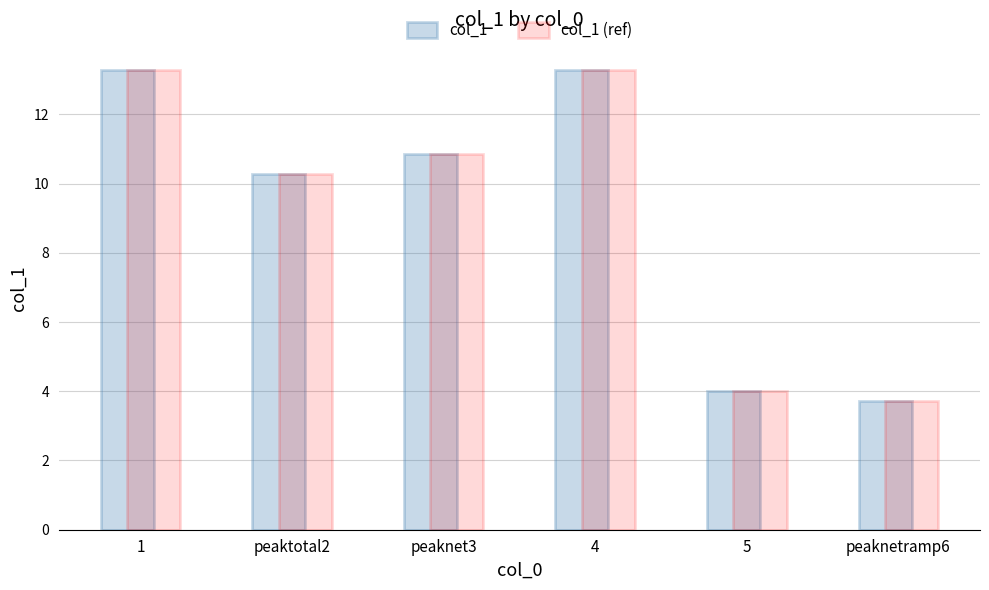

What is the value of the col_1 bar at the 6th from the left?

3.7